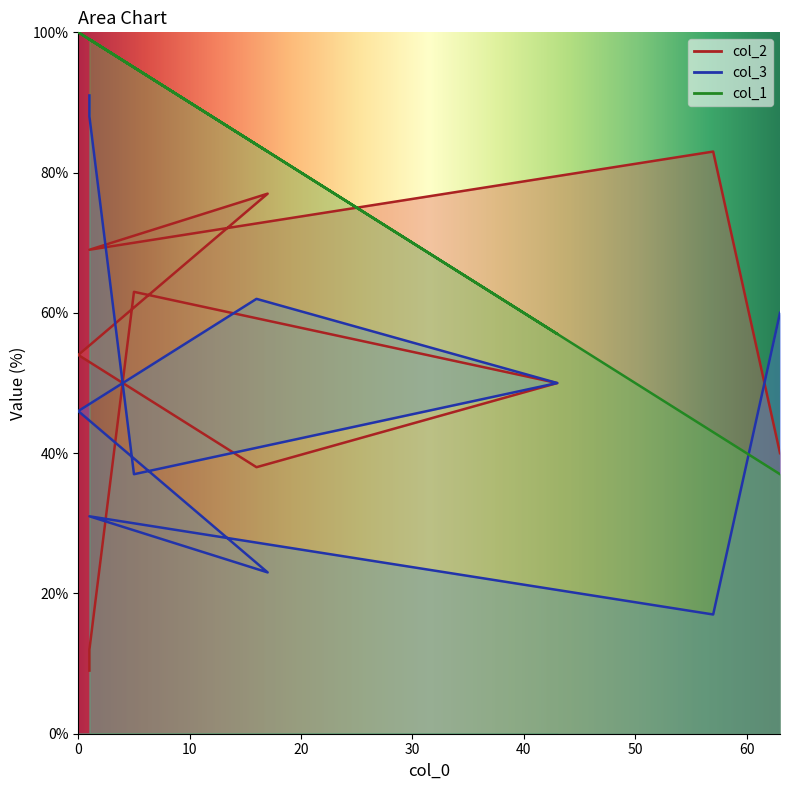

What is the sum of all col_3 values?

505